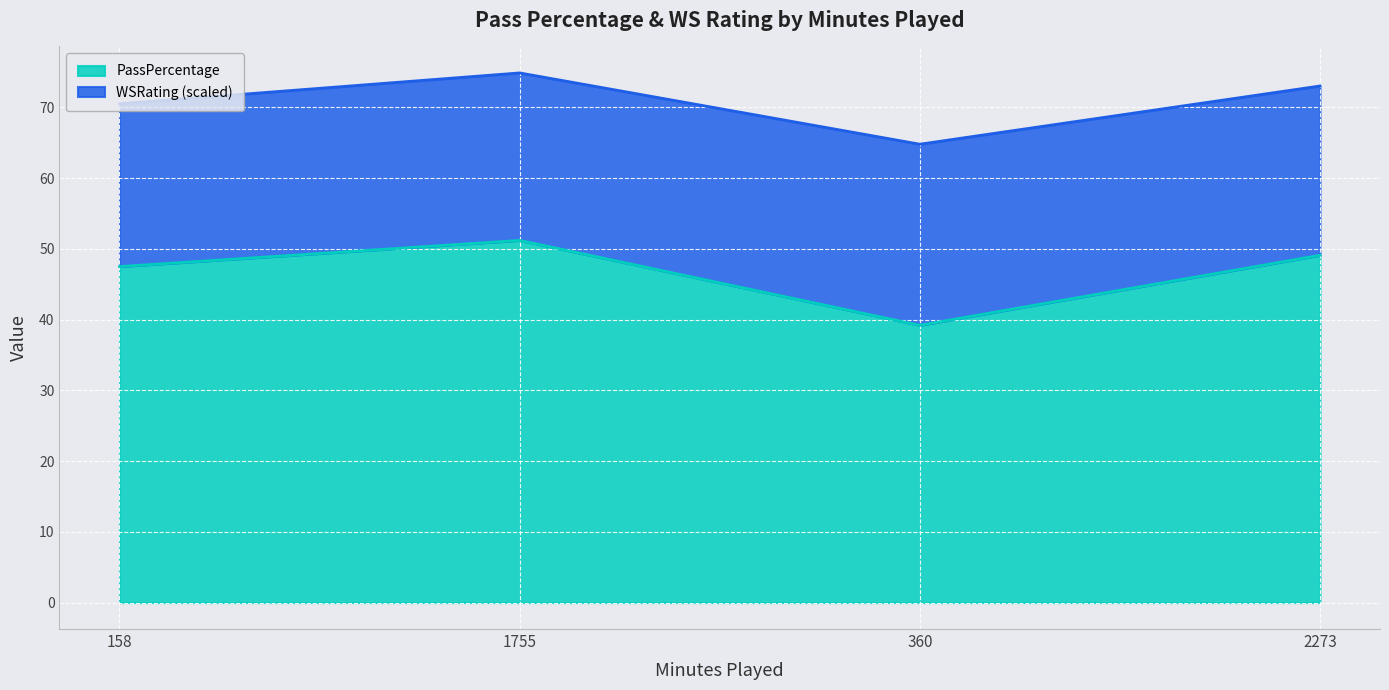

List the labels in order of value, smallest first.

360, 158, 2273, 1755